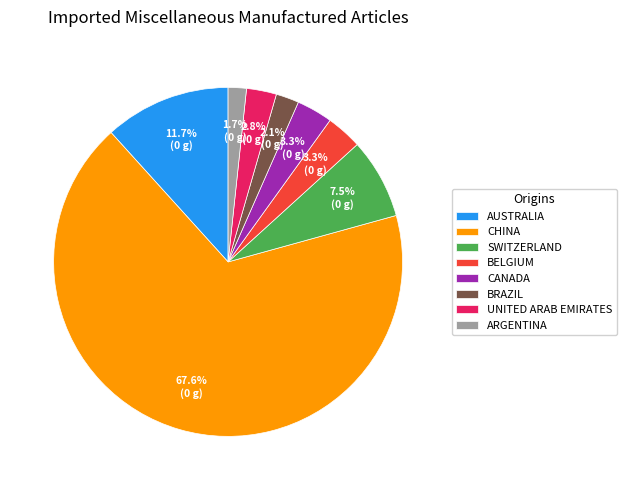

Is BELGIUM the majority of the pie?

No